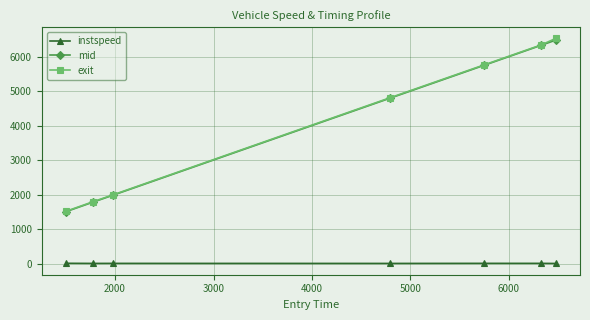

How many lines are shown in the chart?

3